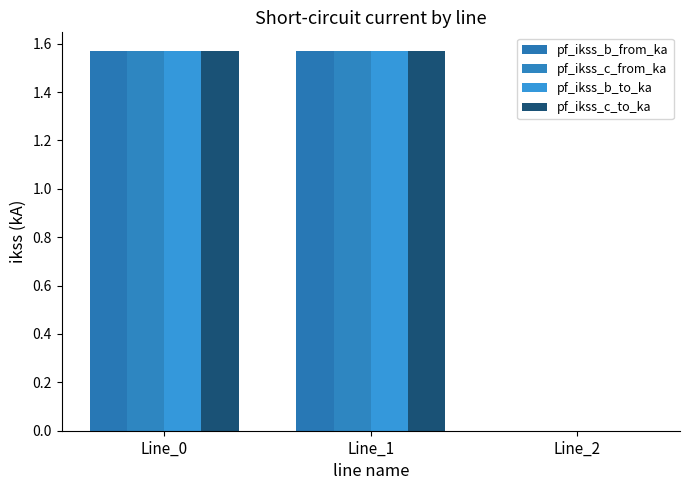

How many series are shown in this chart?

4